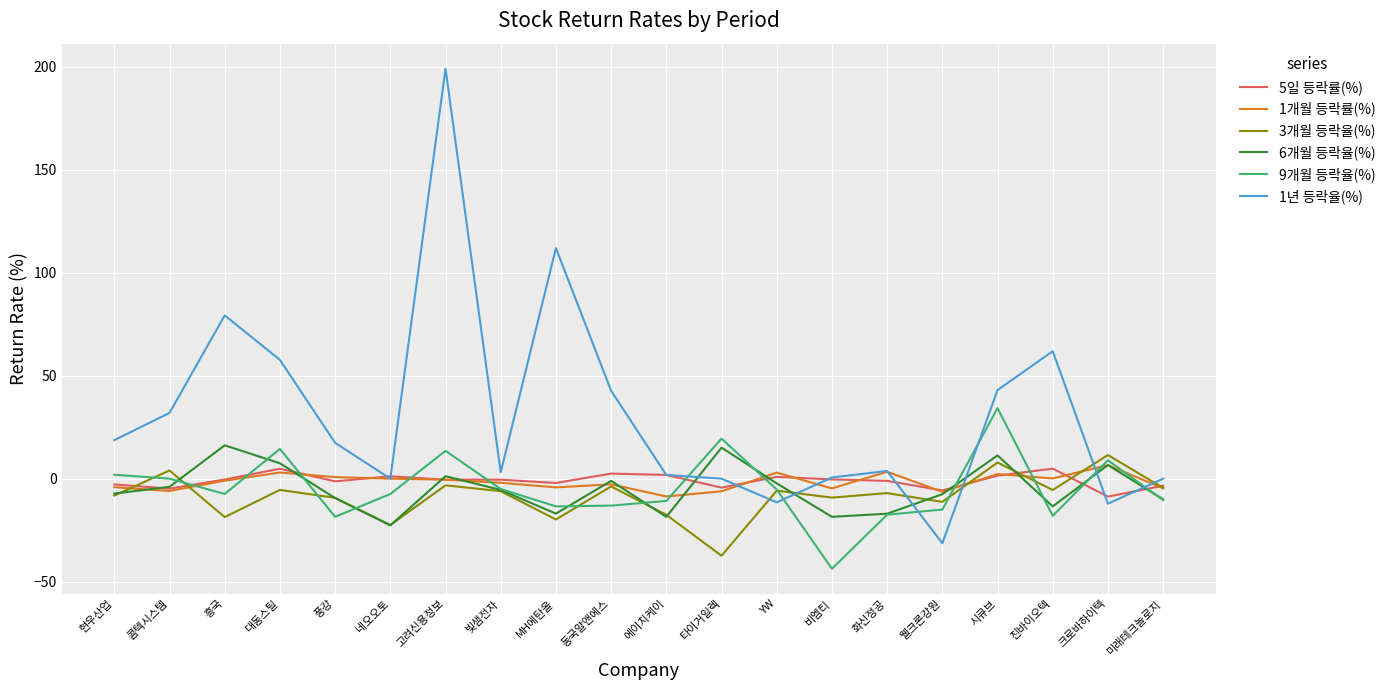

How many lines are shown in the chart?

6